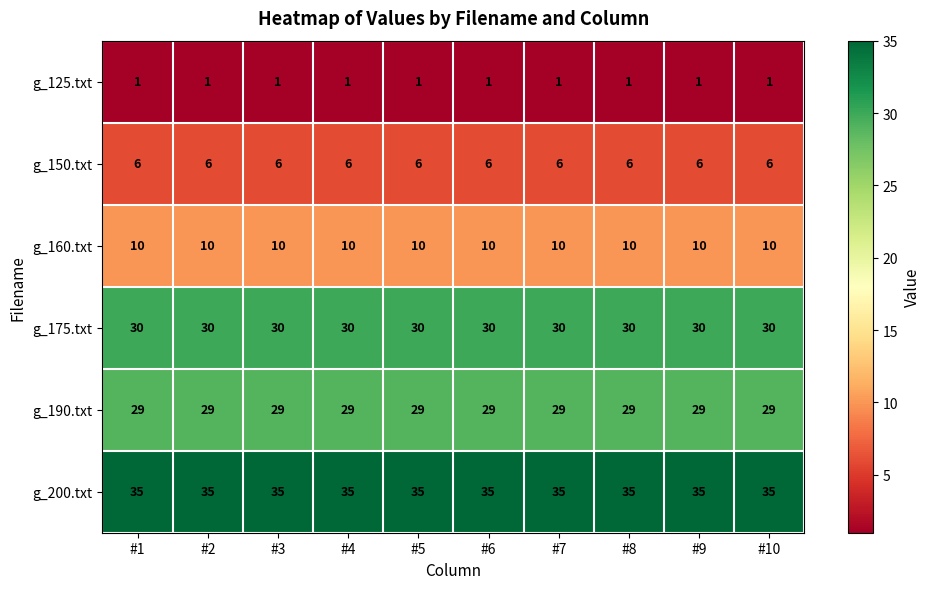

What is the total value across all series at #2?

111